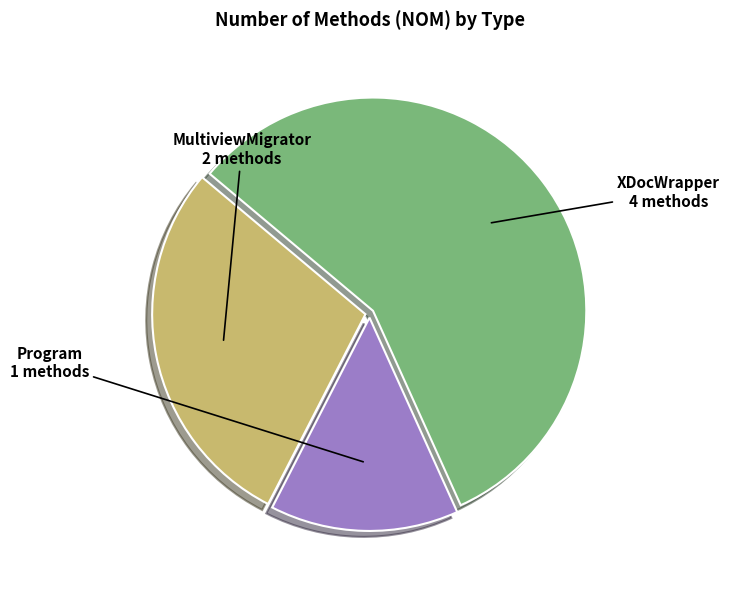

Which slice is the largest?

XDocWrapper